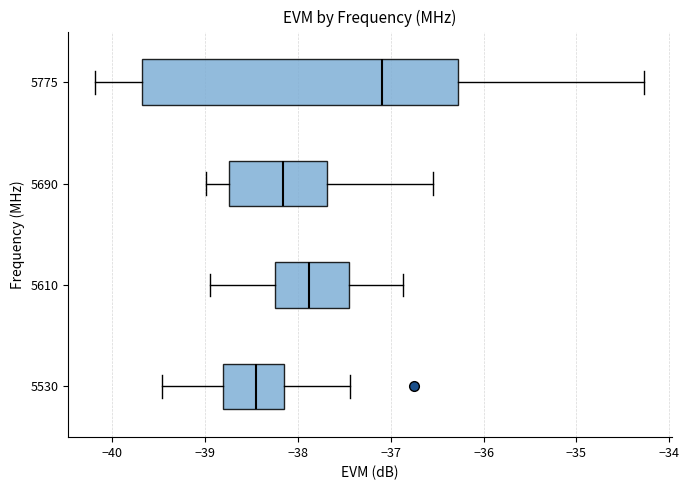

Comparing the boxes themselves (not the whiskers), which one is the widest?

5775